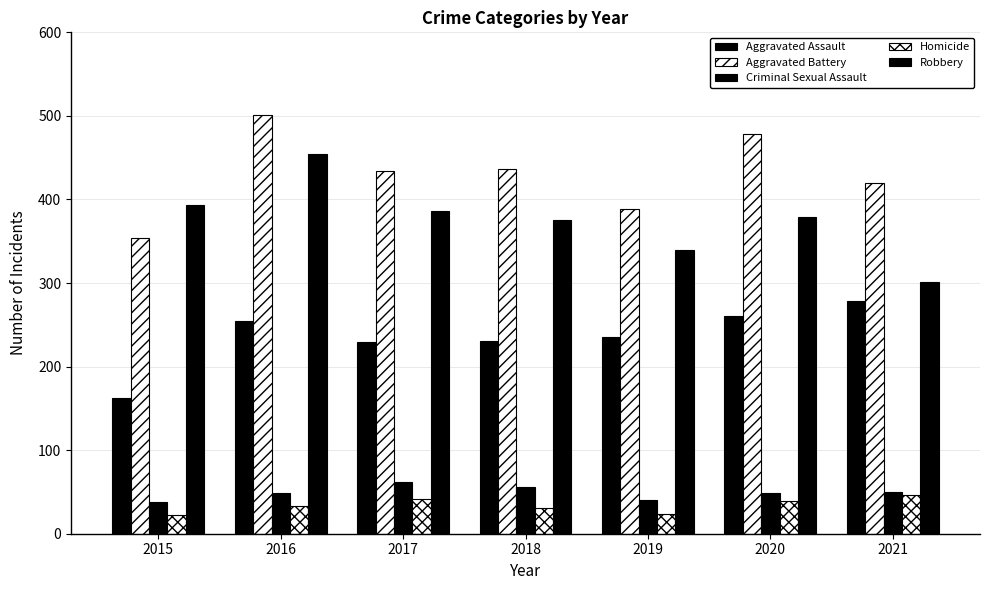

The Aggravated Battery series shows 354 at 2015. True or false?

True